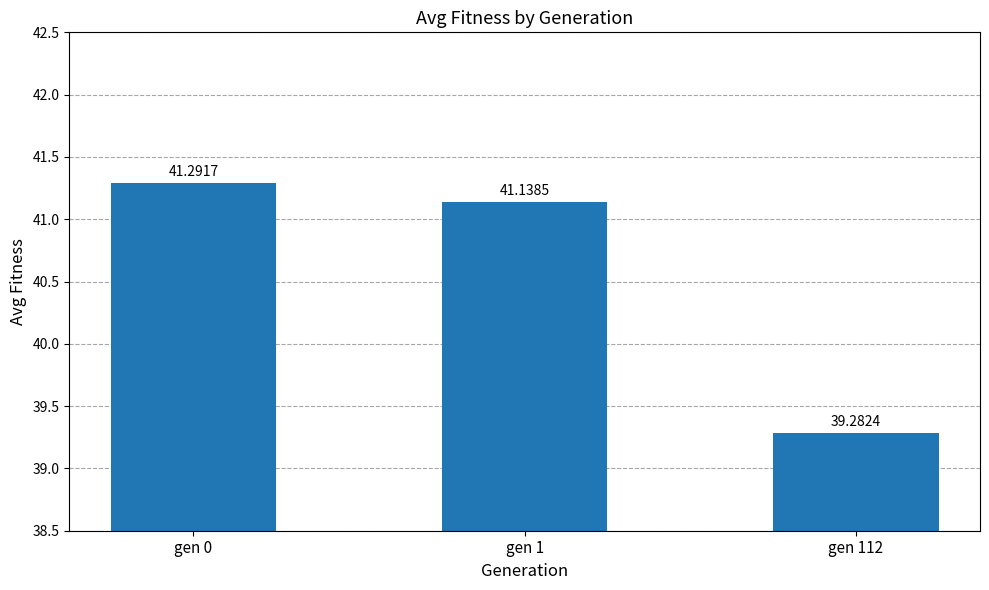

What is the sum of all values?

121.7